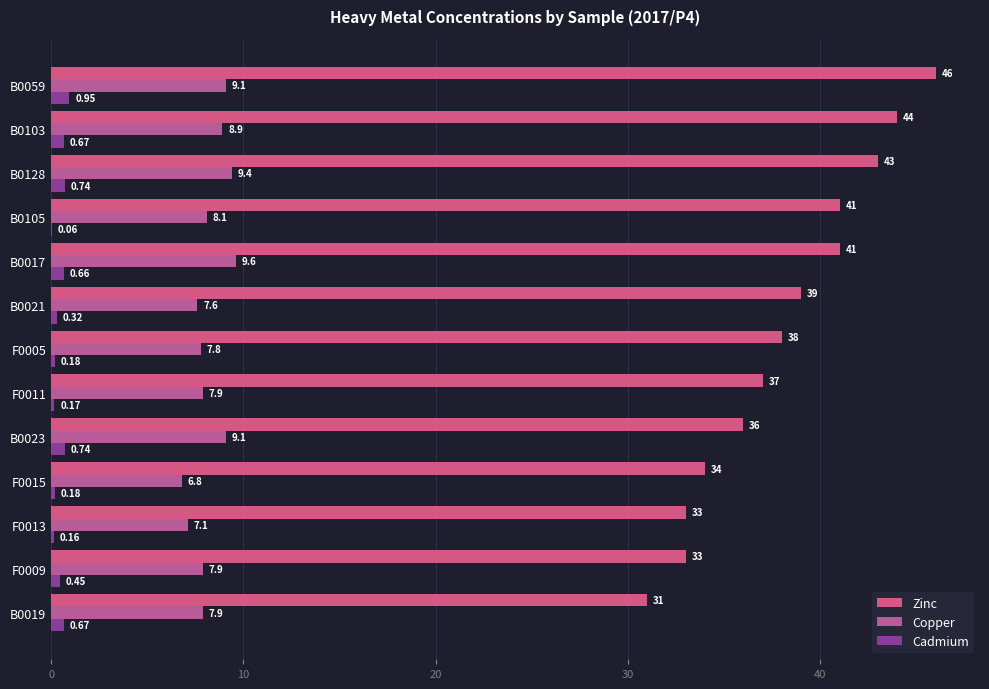

Count the number of data series in this chart.

3